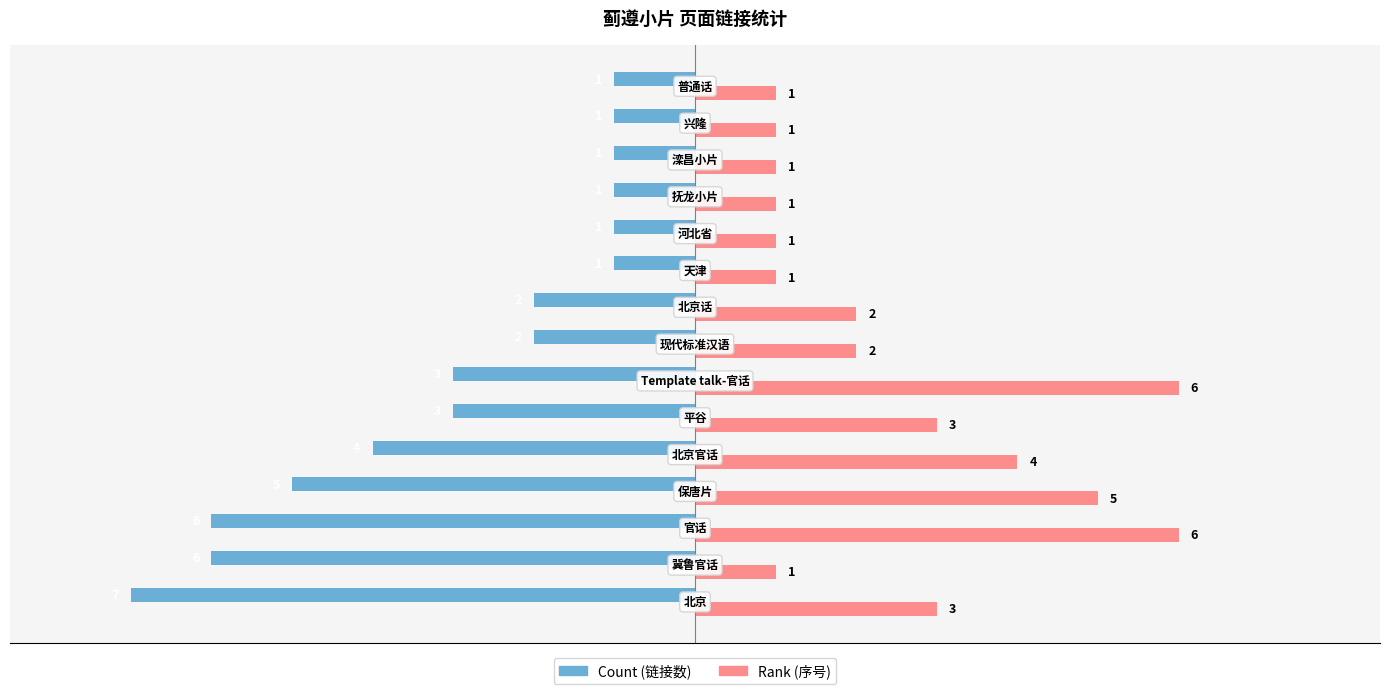

What is the smallest value displayed?

-7